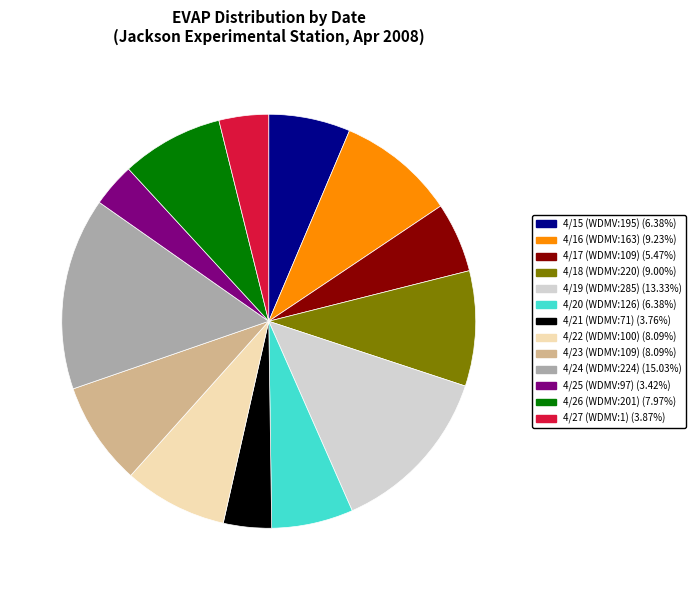

Approximately how many times larger is the value at 4/16 (WDMV:163) compared to 4/26 (WDMV:201)?

1.2